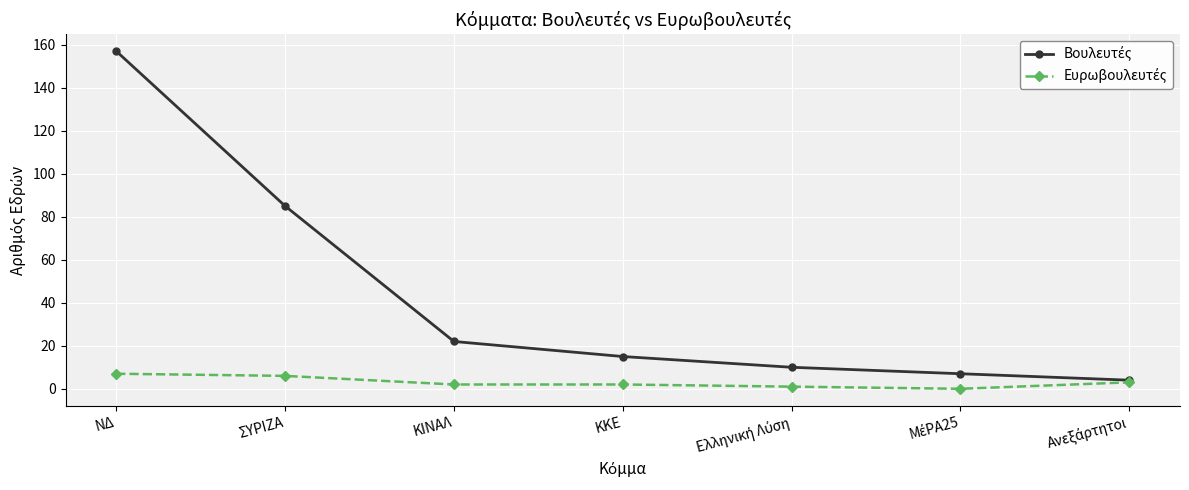

What is the total value across all series at ΣΥΡΙΖΑ?

91